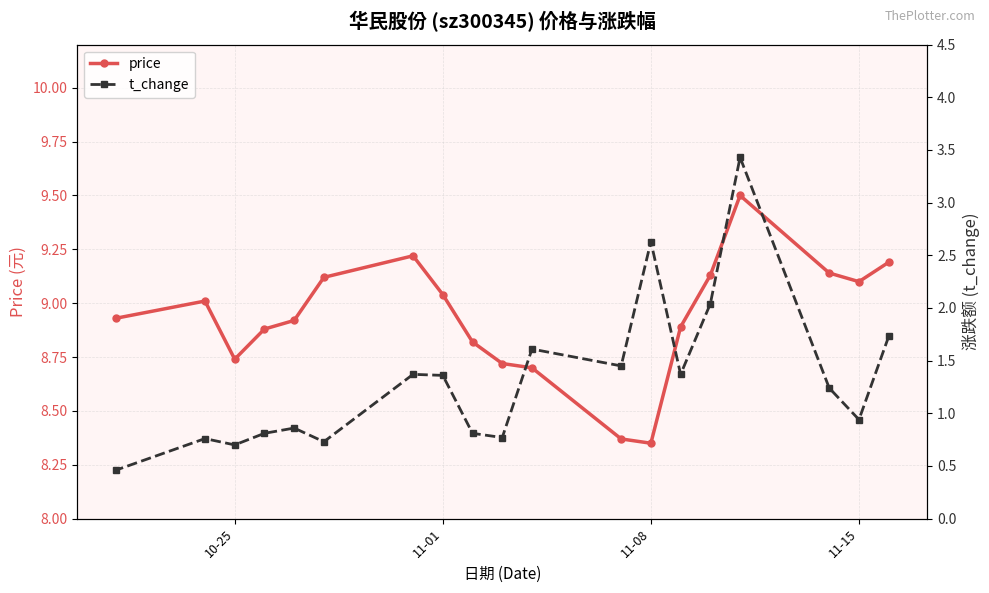

What is the maximum value for price?

9.5